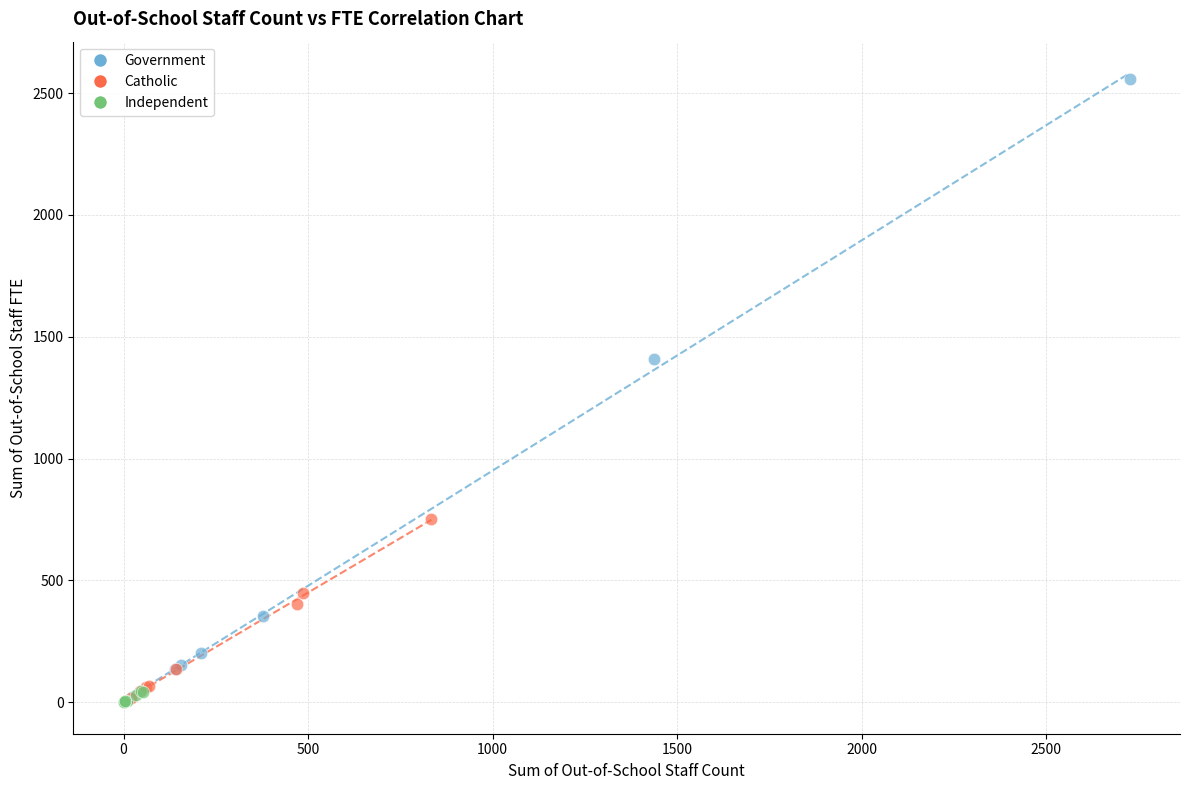

Which series has the widest spread of Y values?

Government